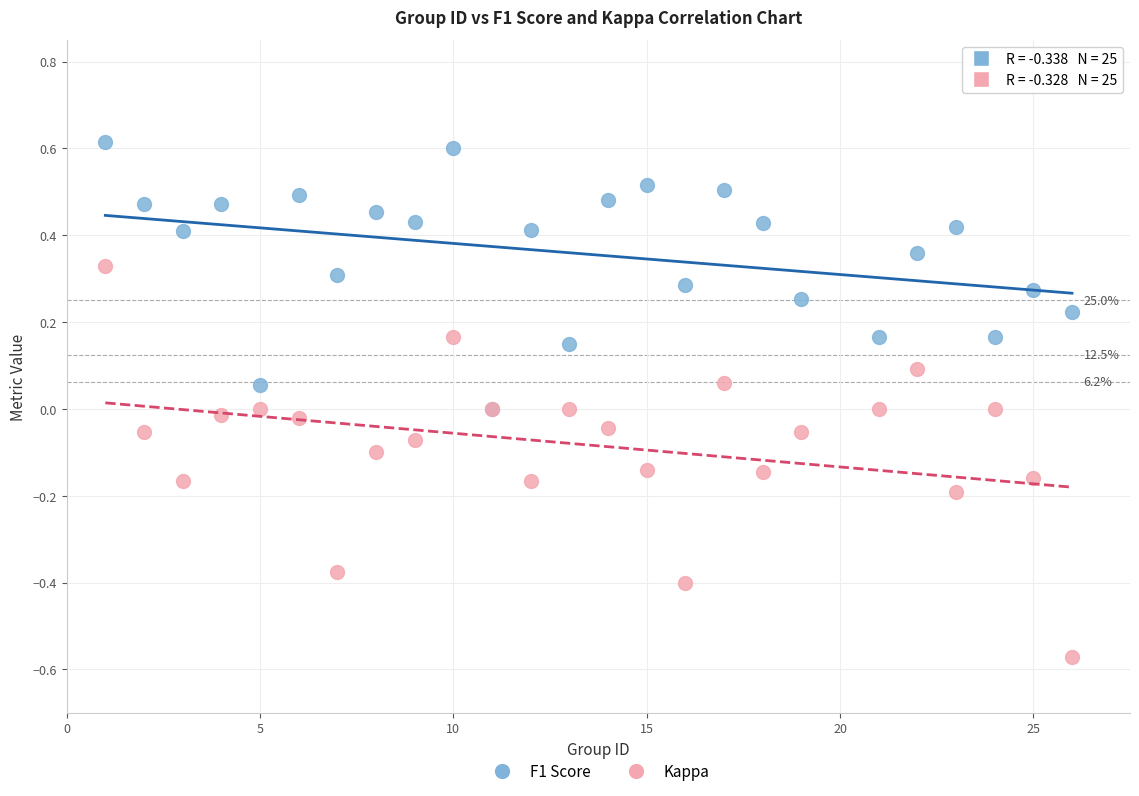

Which series reaches the maximum Y coordinate?

F1 Score